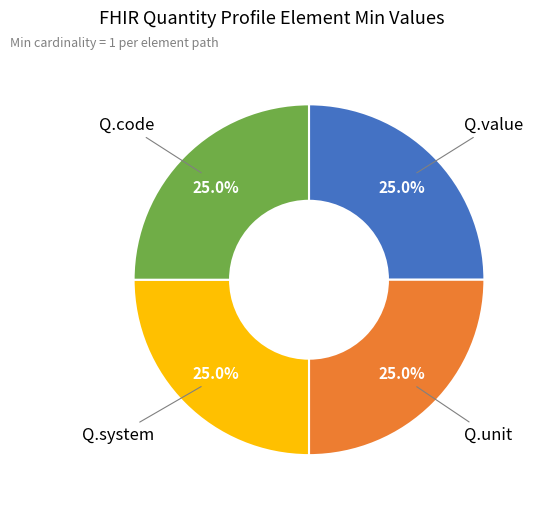

Is there a majority slice in this chart?

No